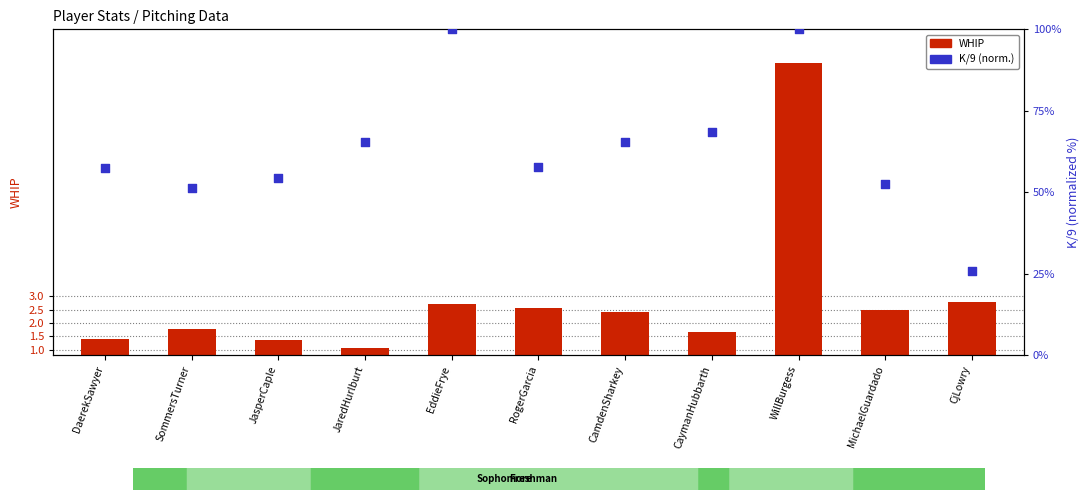

Which series reaches the maximum Y coordinate?

K/9 (norm.)